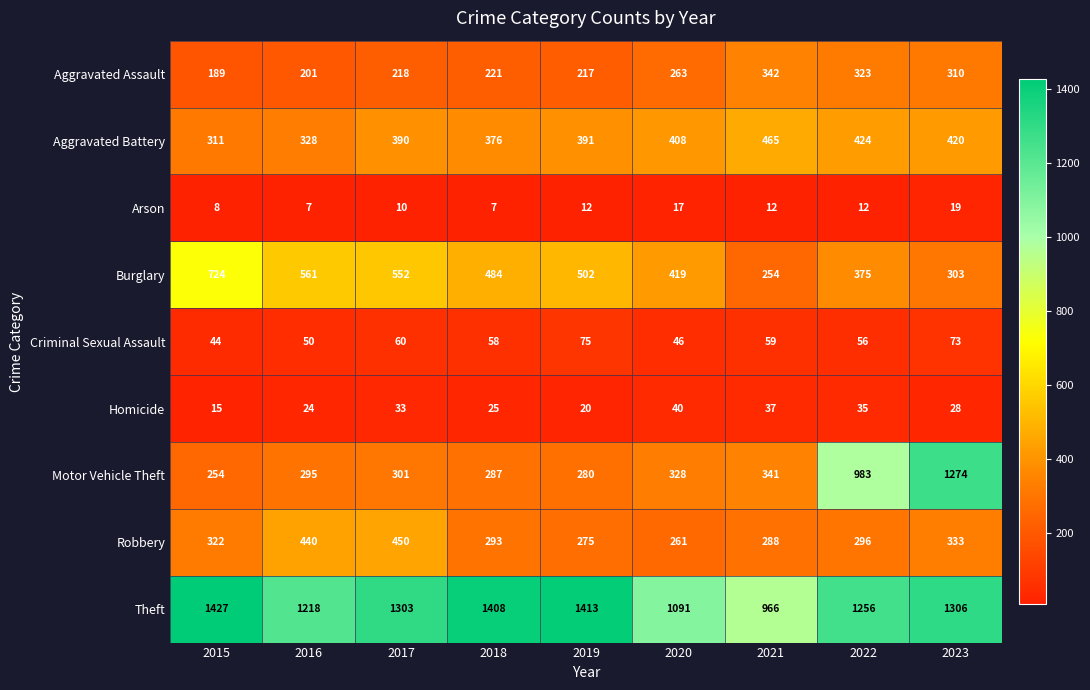

What is the maximum value shown in the chart?

1427